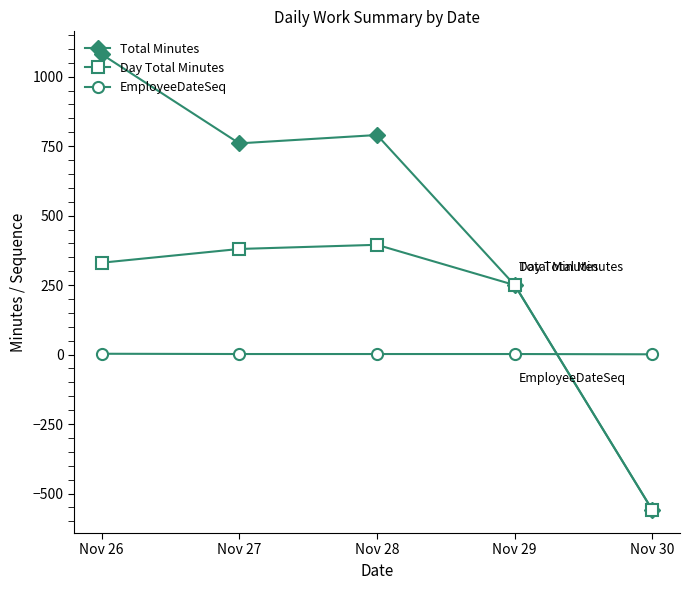

The value of Total Minutes at Nov 30 is -382.6. True or false?

False